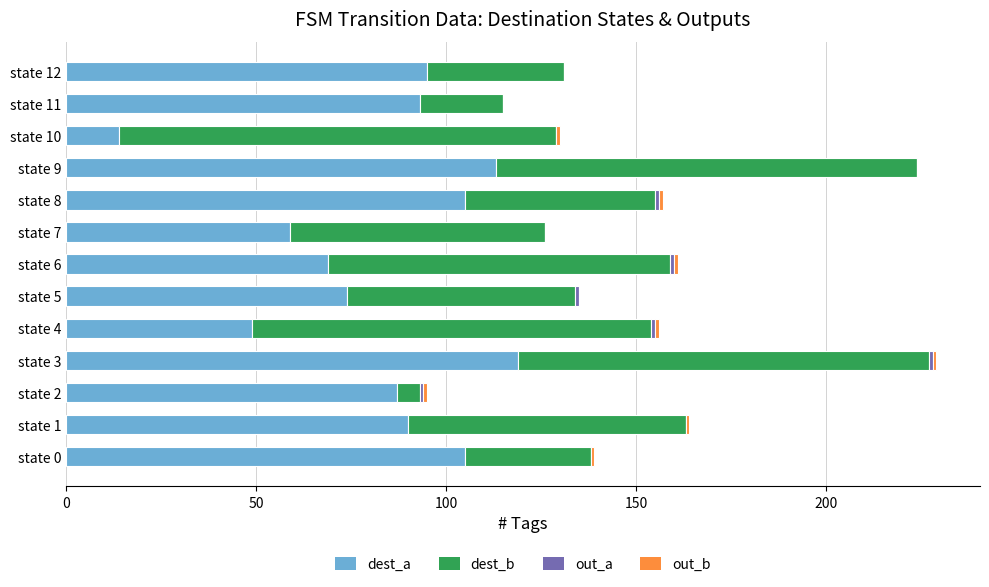

Is it true that dest_a equals 113 at state 9?

True